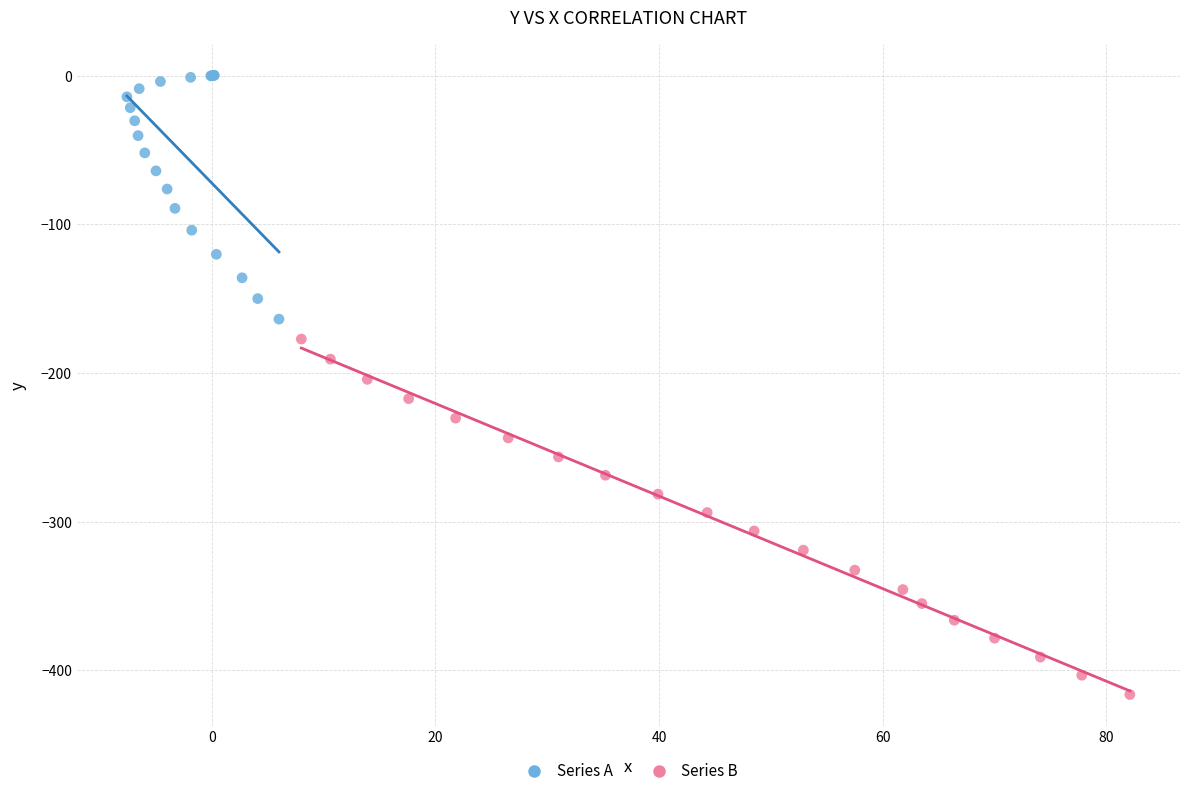

Which series has the widest spread of Y values?

Series B